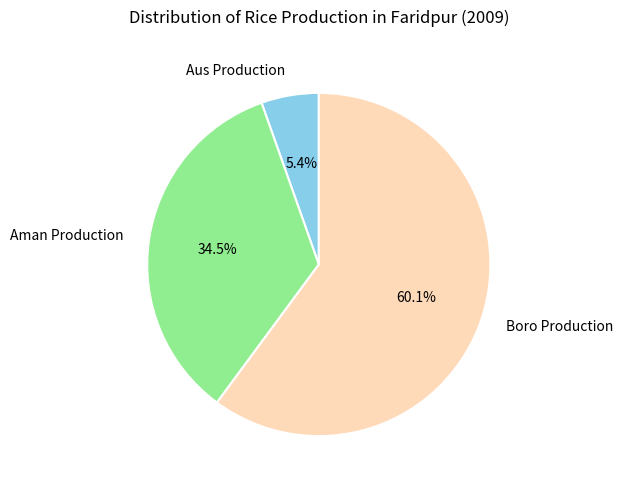

What is the ratio of the value at Boro Production to the value at Aman Production?

1.7